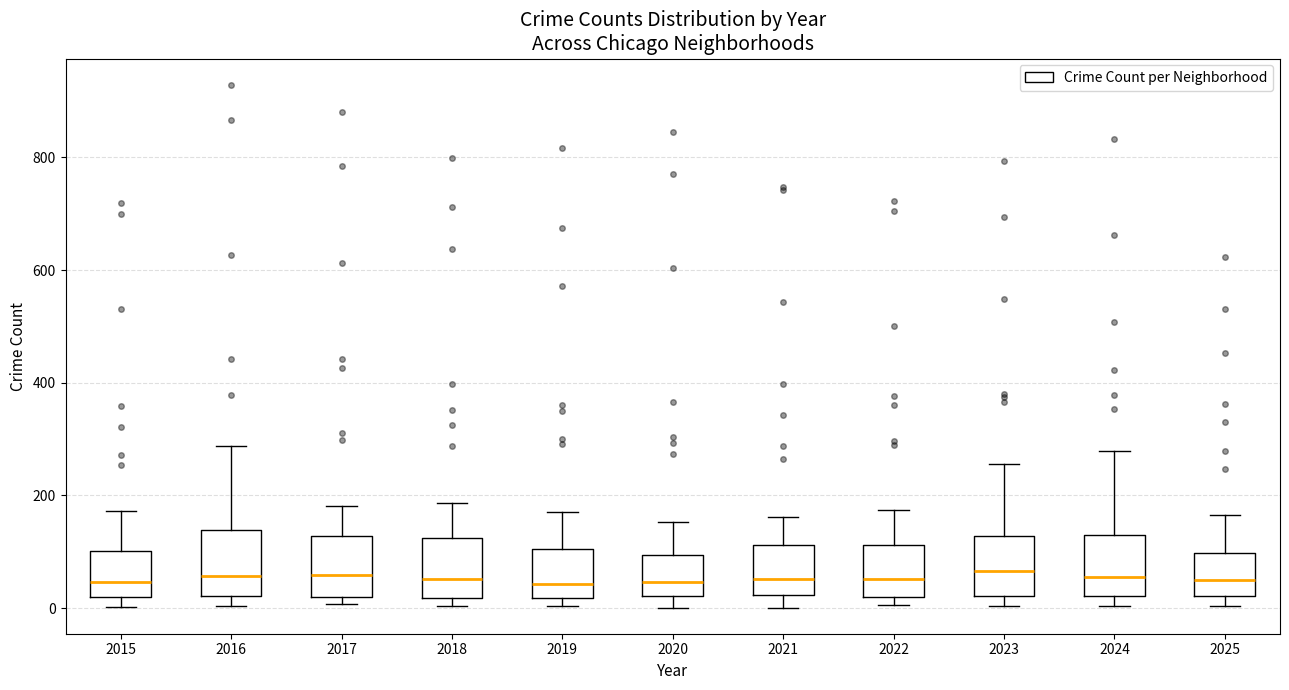

Reading left to right, read every box against the y-axis: the position of its median line, the range the box covers, and the ends of its whiskers. The values are not printed on the chart, so give them approximately, as read against the axis.

2015: median 40, box 20 to 100, whiskers 0 to 180
2016: median 60, box 20 to 140, whiskers 0 to 280
2017: median 60, box 20 to 120, whiskers 0 to 180
2018: median 60, box 20 to 120, whiskers 0 to 180
2019: median 40, box 20 to 100, whiskers 0 to 180
2020: median 40, box 20 to 100, whiskers 0 to 160
2021: median 60, box 20 to 120, whiskers 0 to 160
2022: median 60, box 20 to 120, whiskers 0 to 180
2023: median 60, box 20 to 120, whiskers 0 to 260
2024: median 60, box 20 to 140, whiskers 0 to 280
2025: median 40, box 20 to 100, whiskers 0 to 160